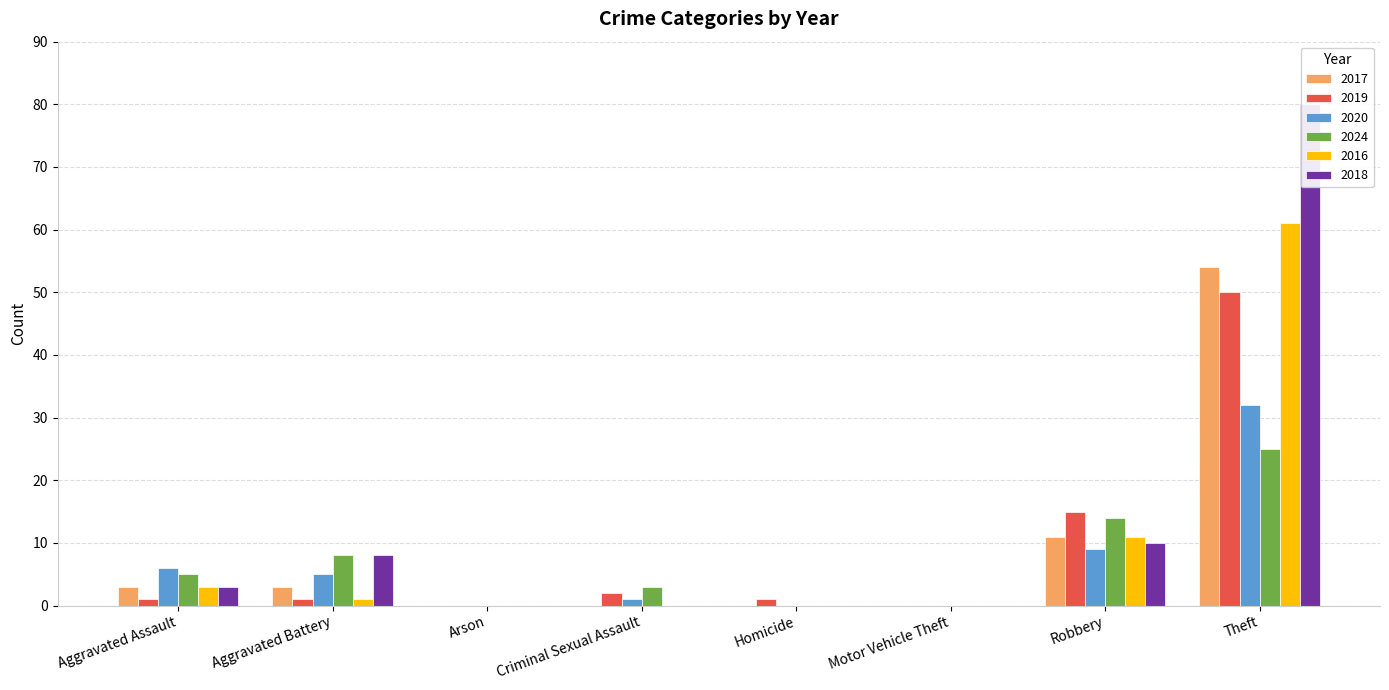

At how many categories does at least one series exceed 75?

1